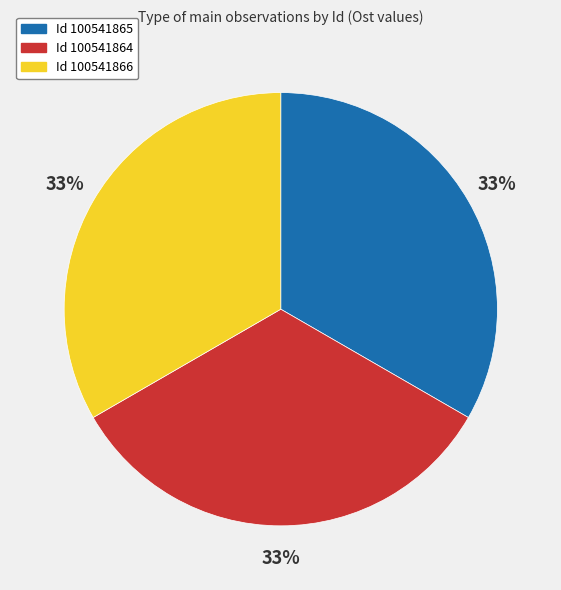

Is there a majority slice in this chart?

No